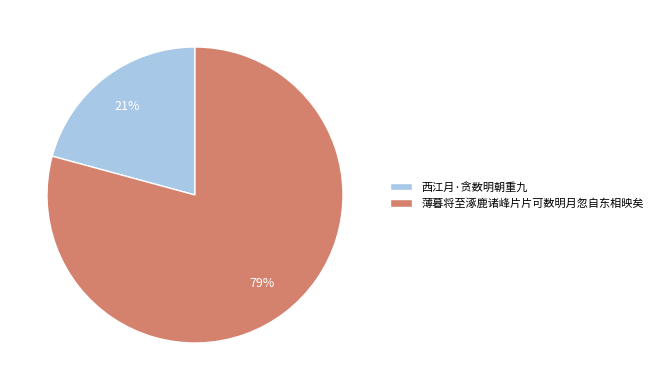

Combined, do 薄暮将至涿鹿诸峰片片可数明月忽自东相映矣 and 西江月·贪数明朝重九 account for over 50%?

Yes